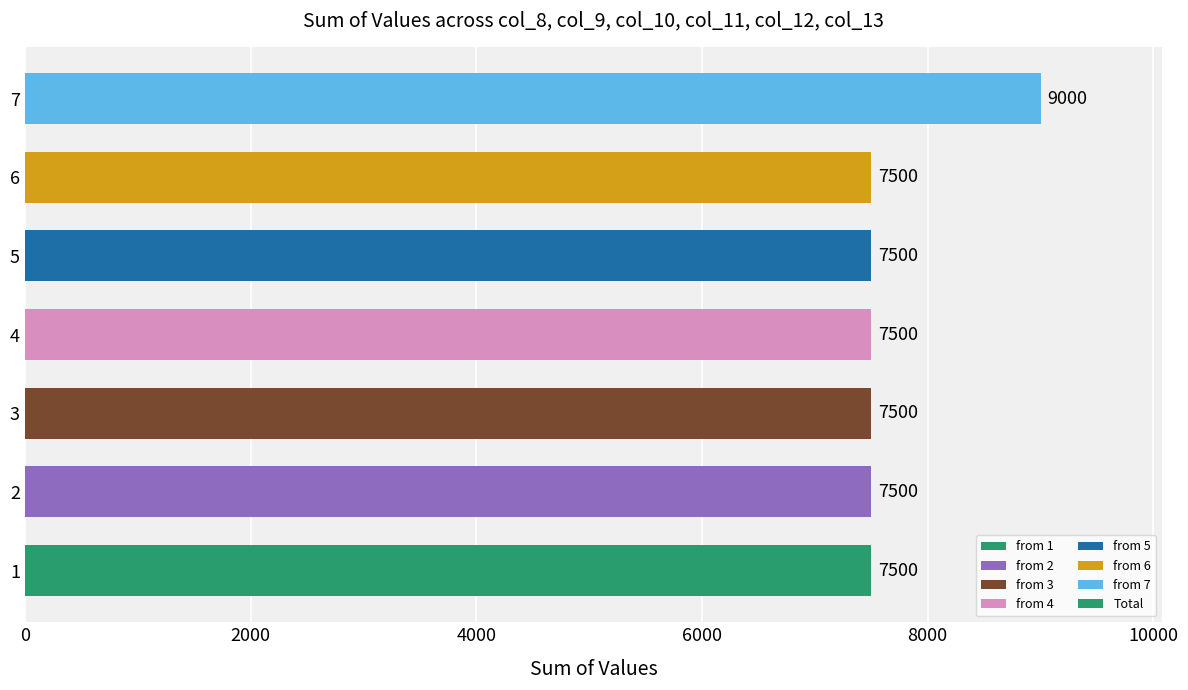

The value at 4 is 12953. True or false?

False